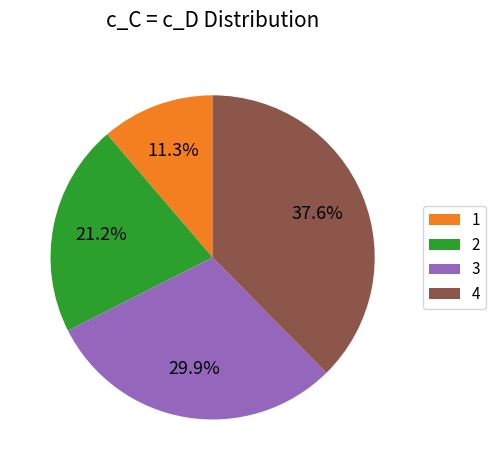

Approximately how many times larger is the value at 3 compared to 4?

0.8